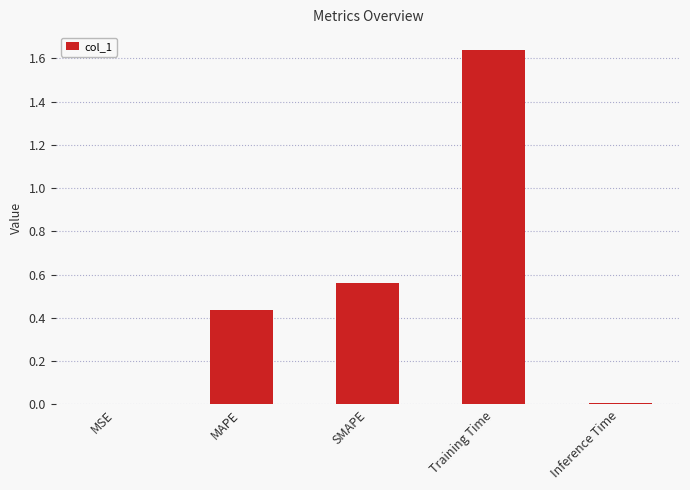

The chart shows a value of 1.0 at SMAPE. True or false?

False